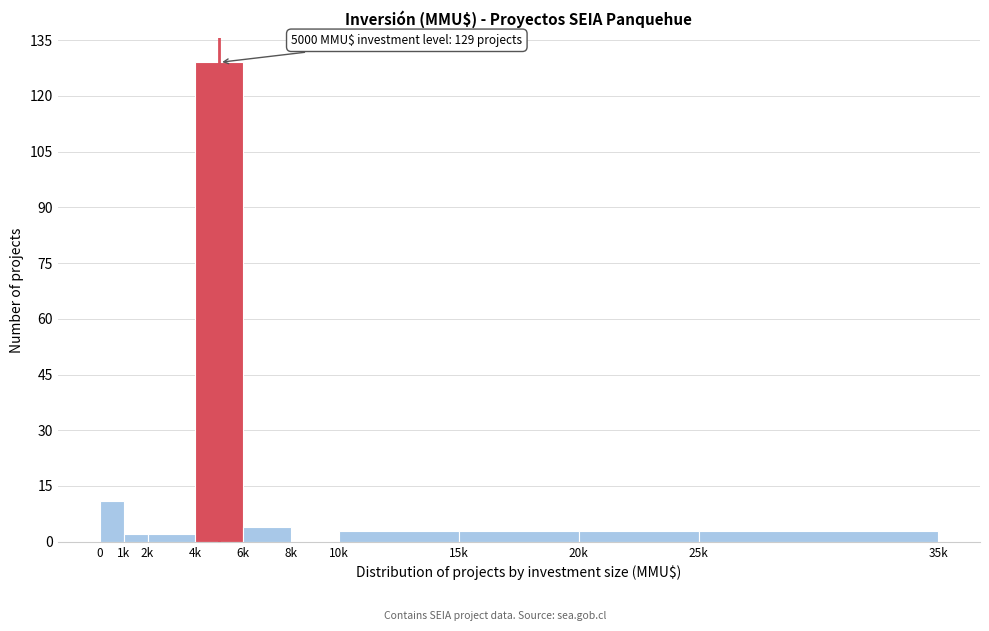

Reading left to right, transcribe all the data shown in this chart.

0=11	1k=2	2k=2	4k=129	6k=4	8k=0	10k=3	15k=3	20k=3	25k=3